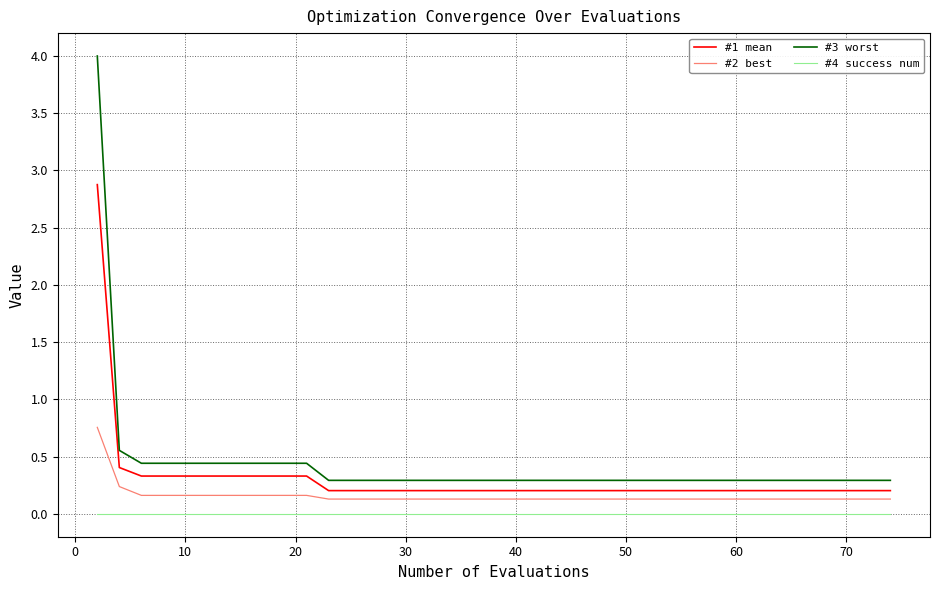

What is the maximum value shown in the chart?

4.0